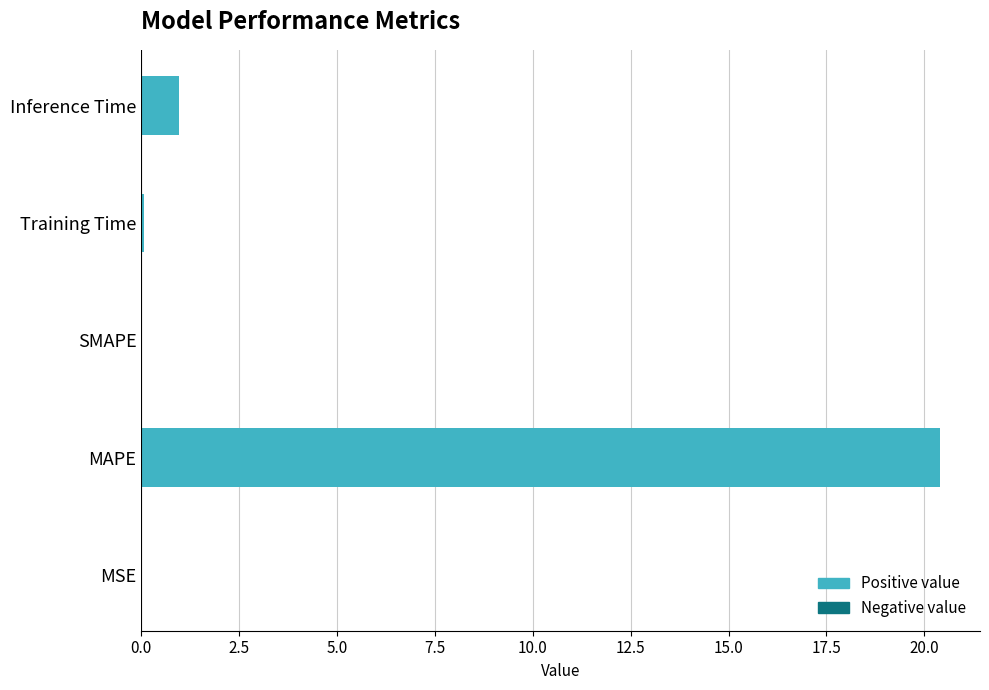

How many series are shown in this chart?

1